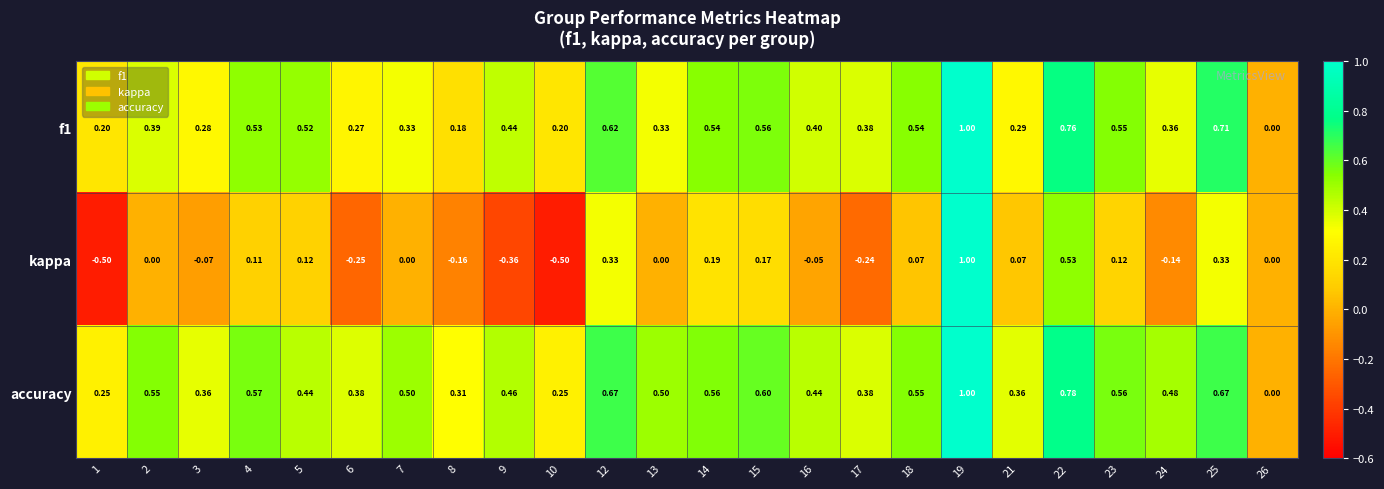

Which series has the largest total across all categories?

accuracy